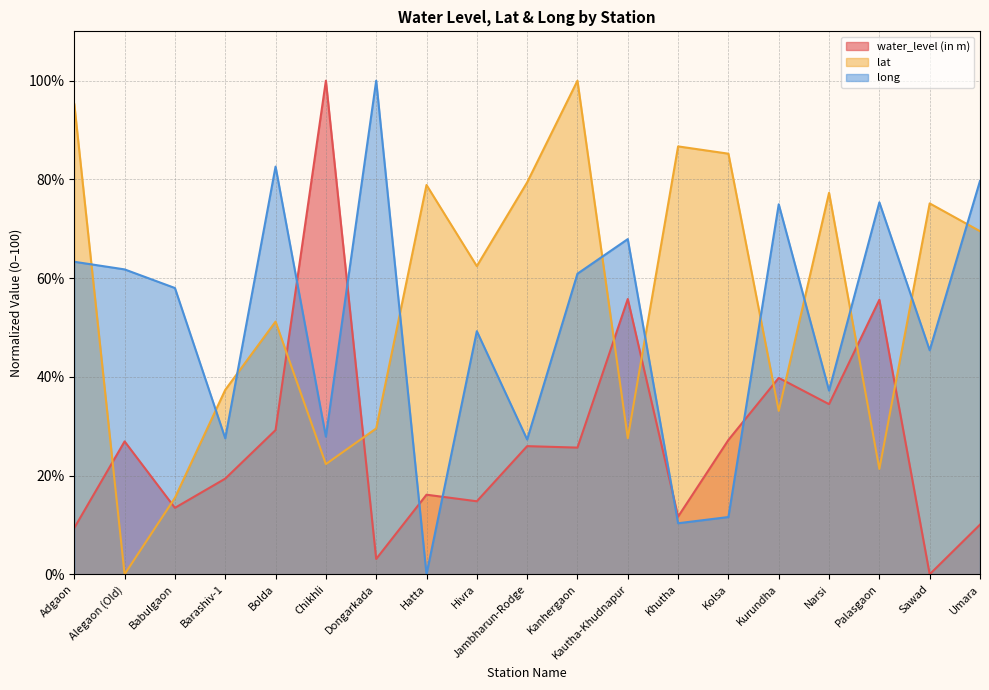

In water_level (in m), how many points are lower than both neighbors (excluding endpoints)?

7